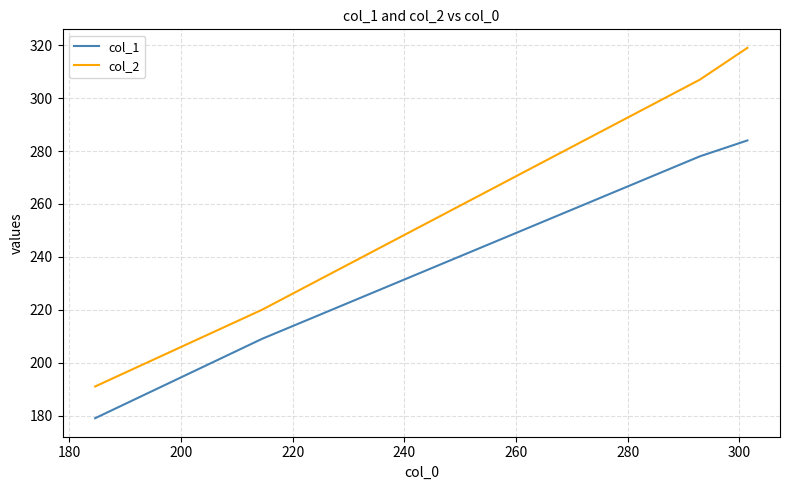

How many distinct data groups are displayed?

2